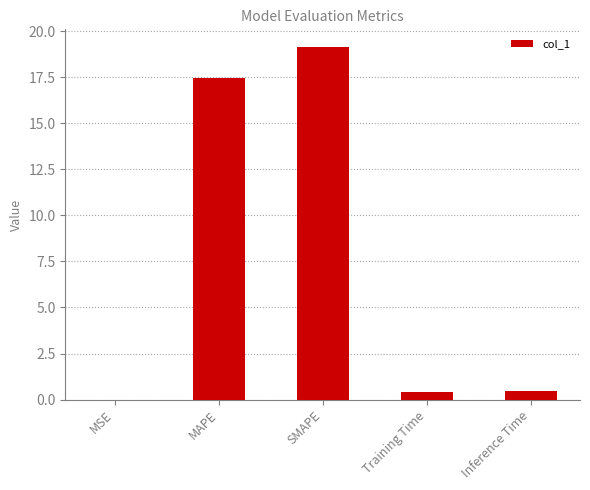

What is the difference between the values at MAPE and Training Time?

17.1